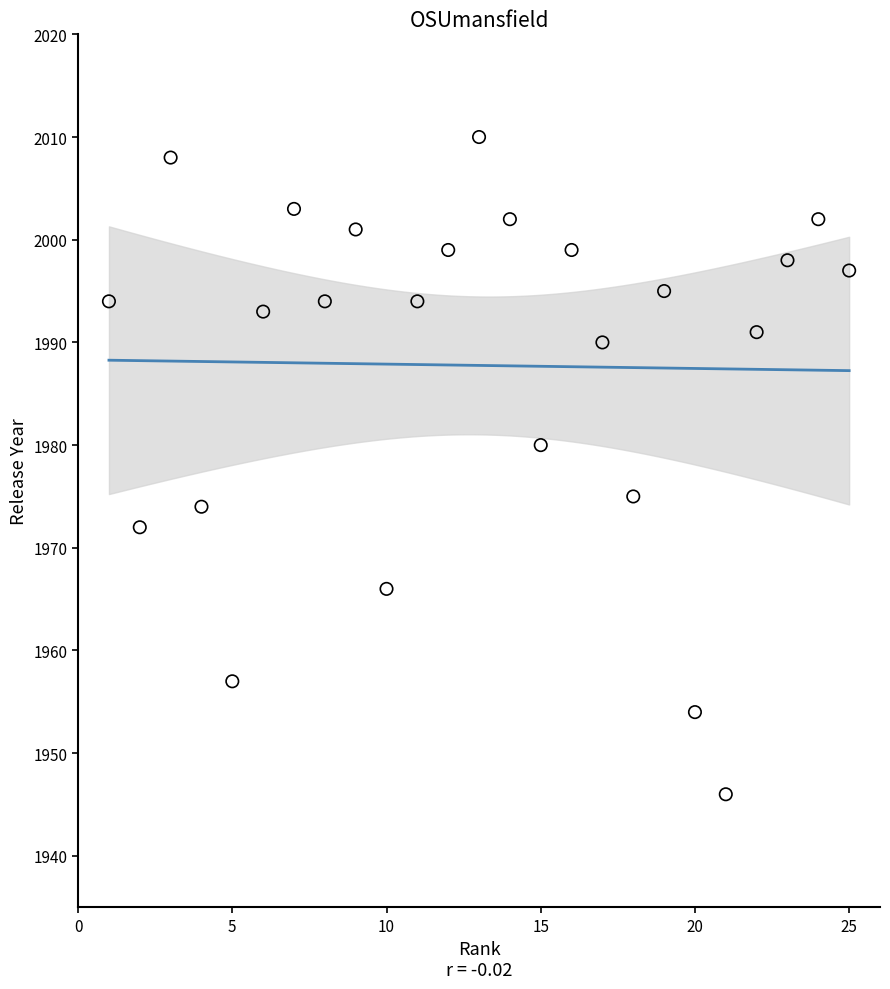

What Y value in the scatter plot is closest to 1978?

1980